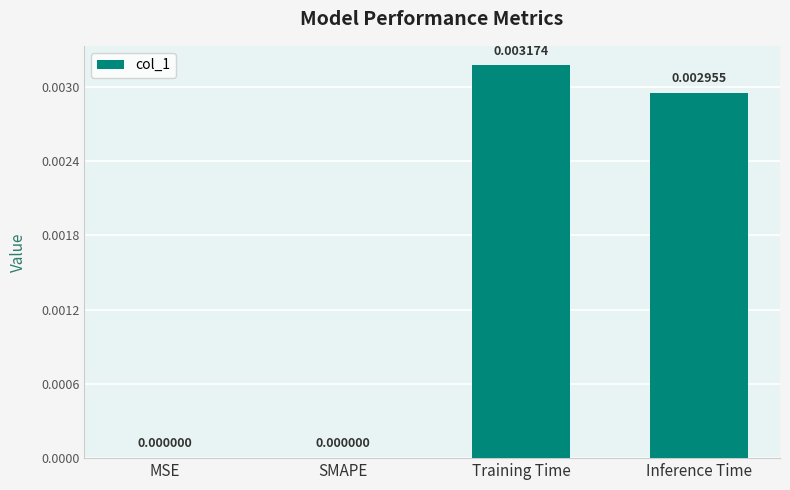

Which category has the highest value across all series?

Training Time